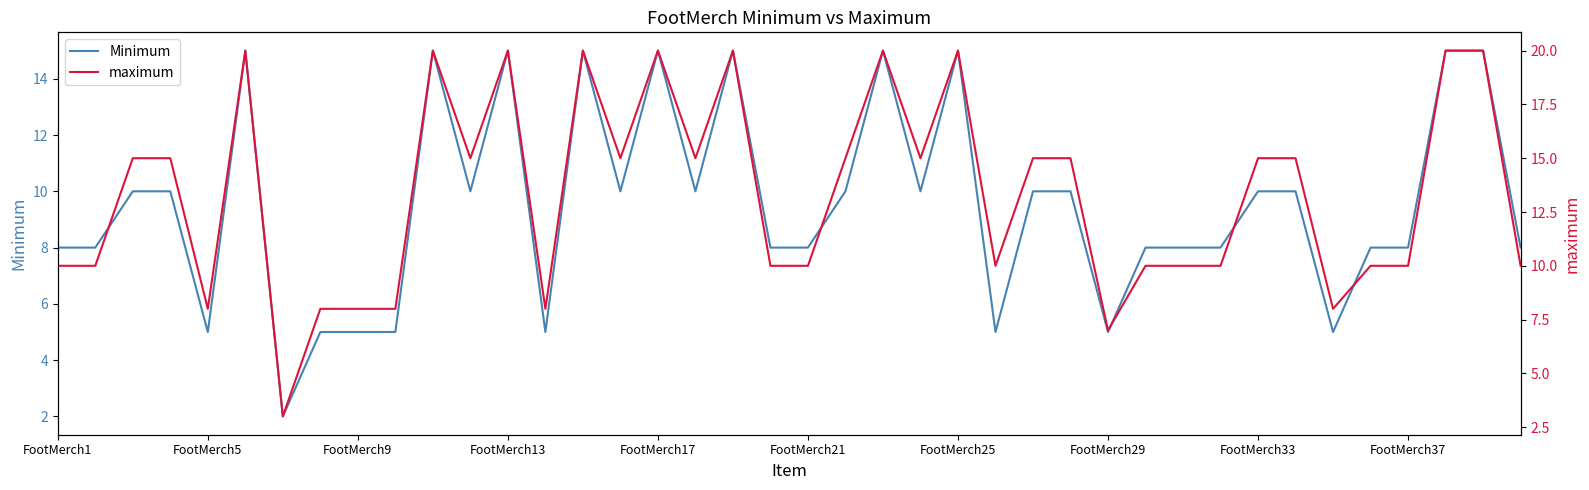

Reading left to right, list all the values displayed in this chart.

Minimum: 8	8	10	10	5	15	2	5	5	5	15	10	15	5	15	10	15	10	15	8	8	10	15	10	15	5	10	10	5	8	8	8	10	10	5	8	8	15	15	8
maximum: 10	10	15	15	8	20	3	8	8	8	20	15	20	8	20	15	20	15	20	10	10	15	20	15	20	10	15	15	7	10	10	10	15	15	8	10	10	20	20	10